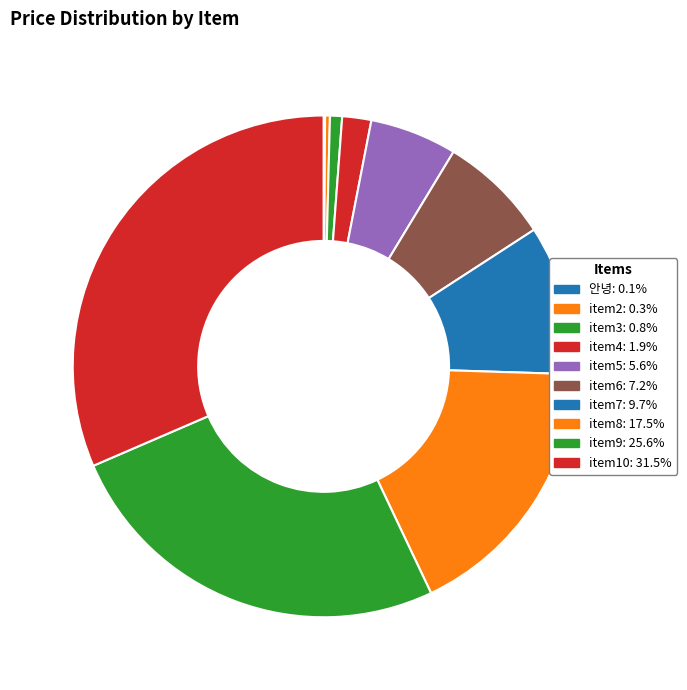

Is it true that item9 is 26% of the pie?

True